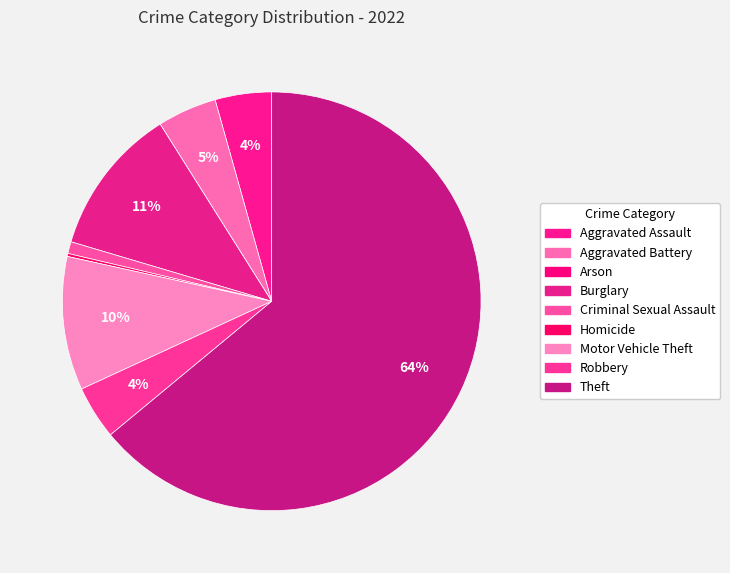

Which slice is the smallest?

Arson